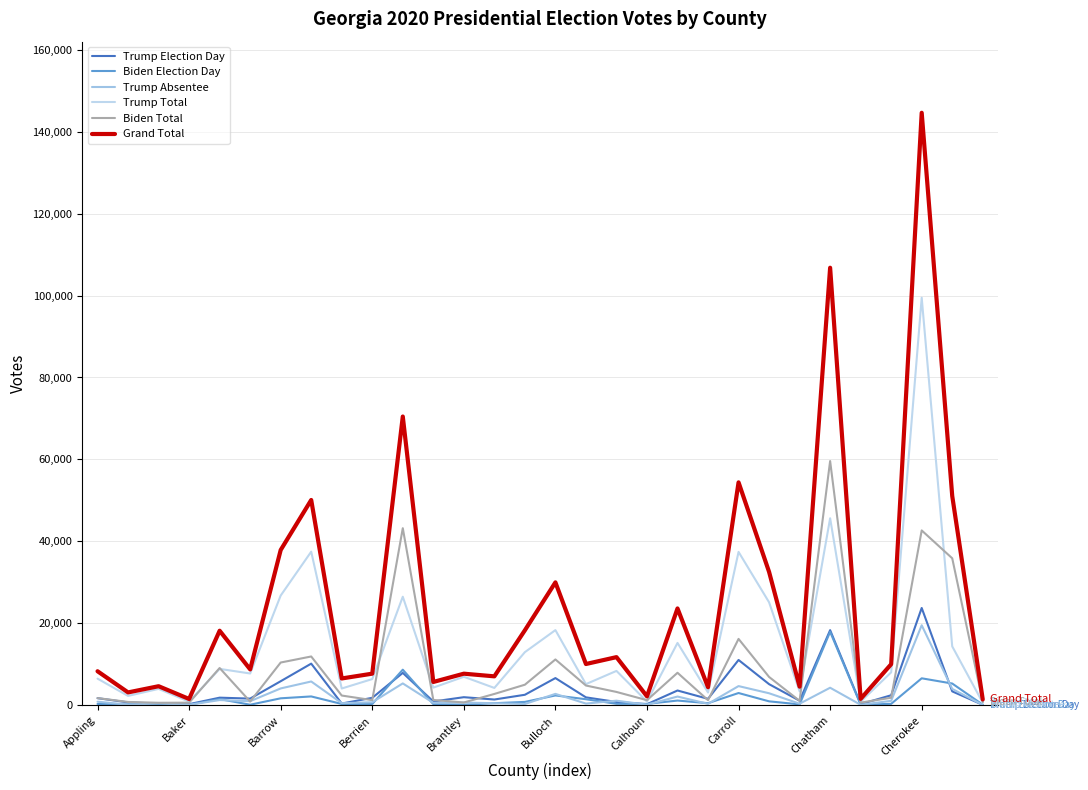

Which series has the largest range (max minus min)?

Grand Total